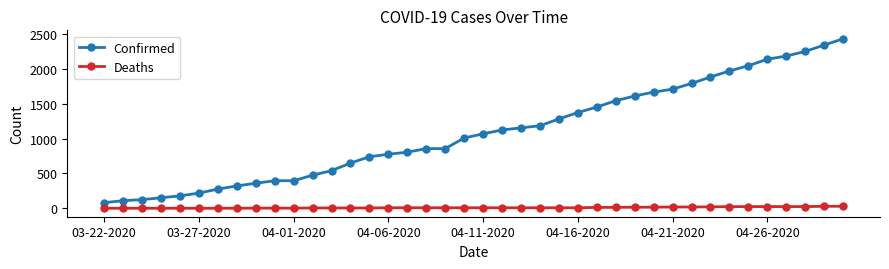

How many series are shown in this chart?

2